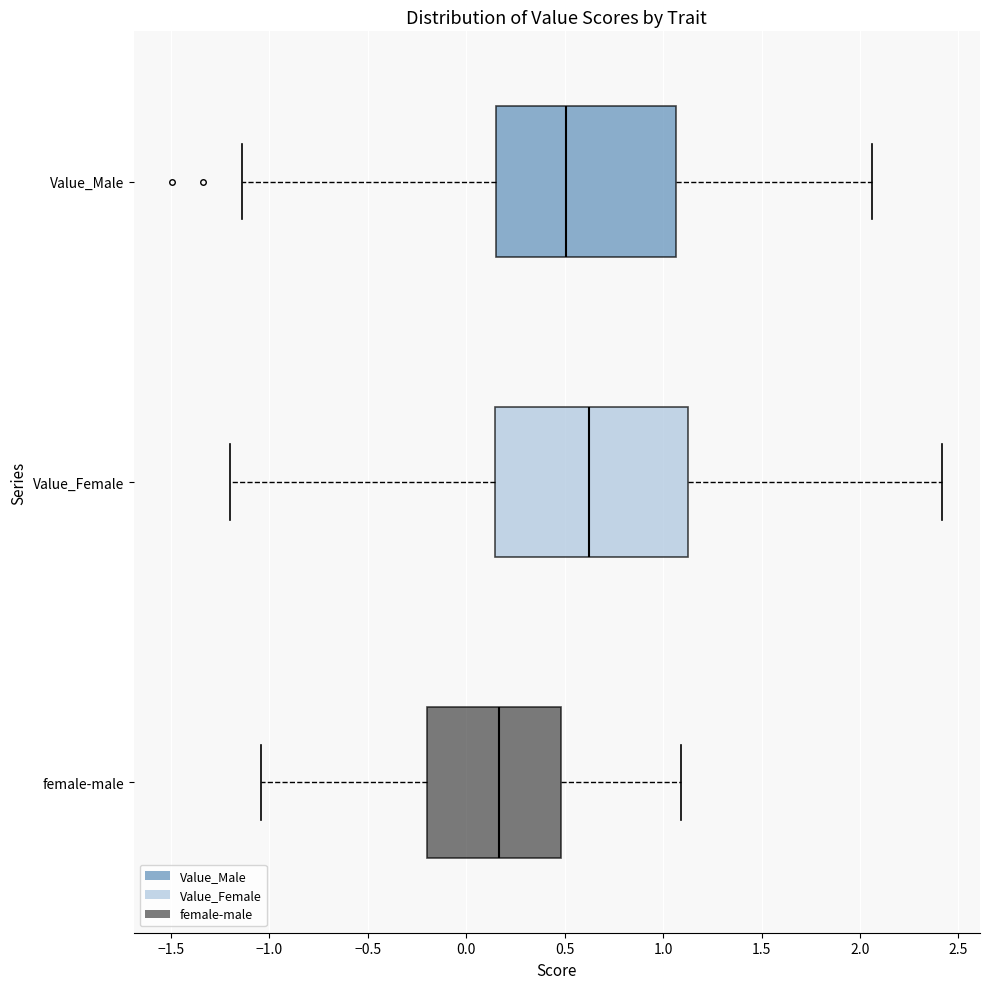

Where does the median line of the box for female-male sit on the x-axis? The values are not printed on the chart, so give them approximately, as read against the axis.

0.15